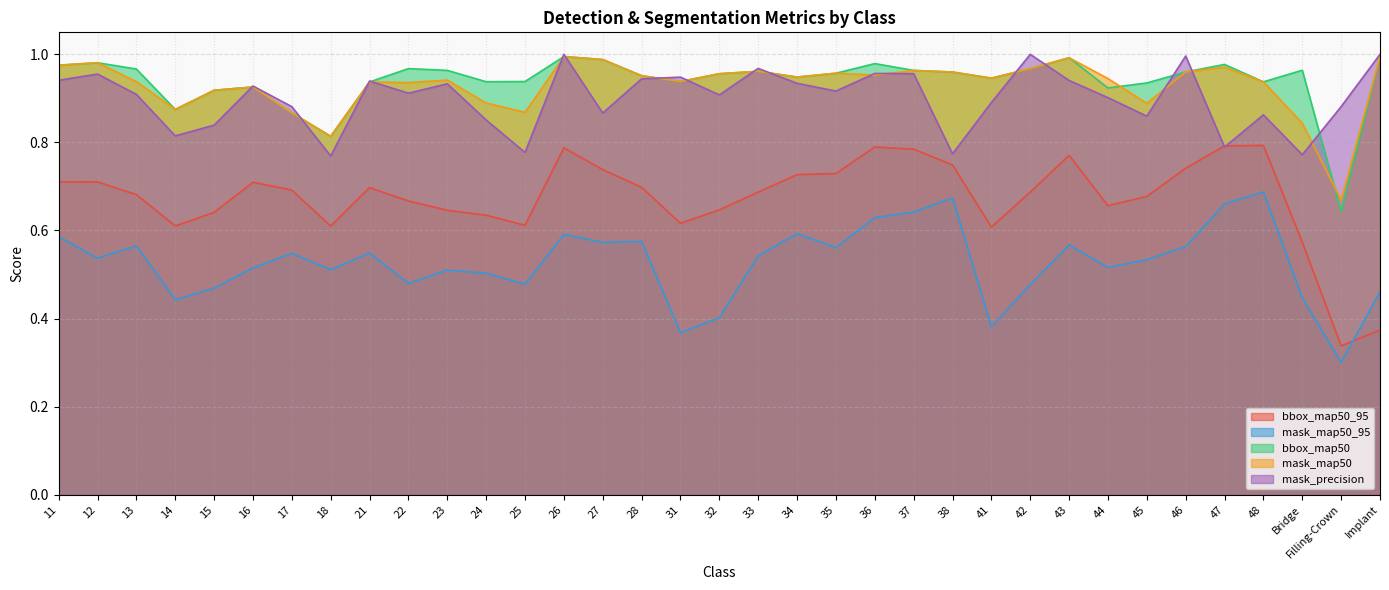

What is the highest value of the bbox_map50_95 series?

0.8